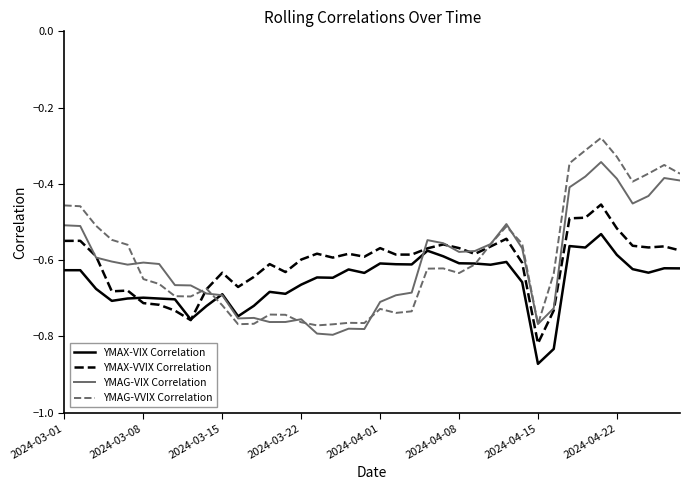

Which series has the widest spread of values?

YMAG-VVIX Correlation